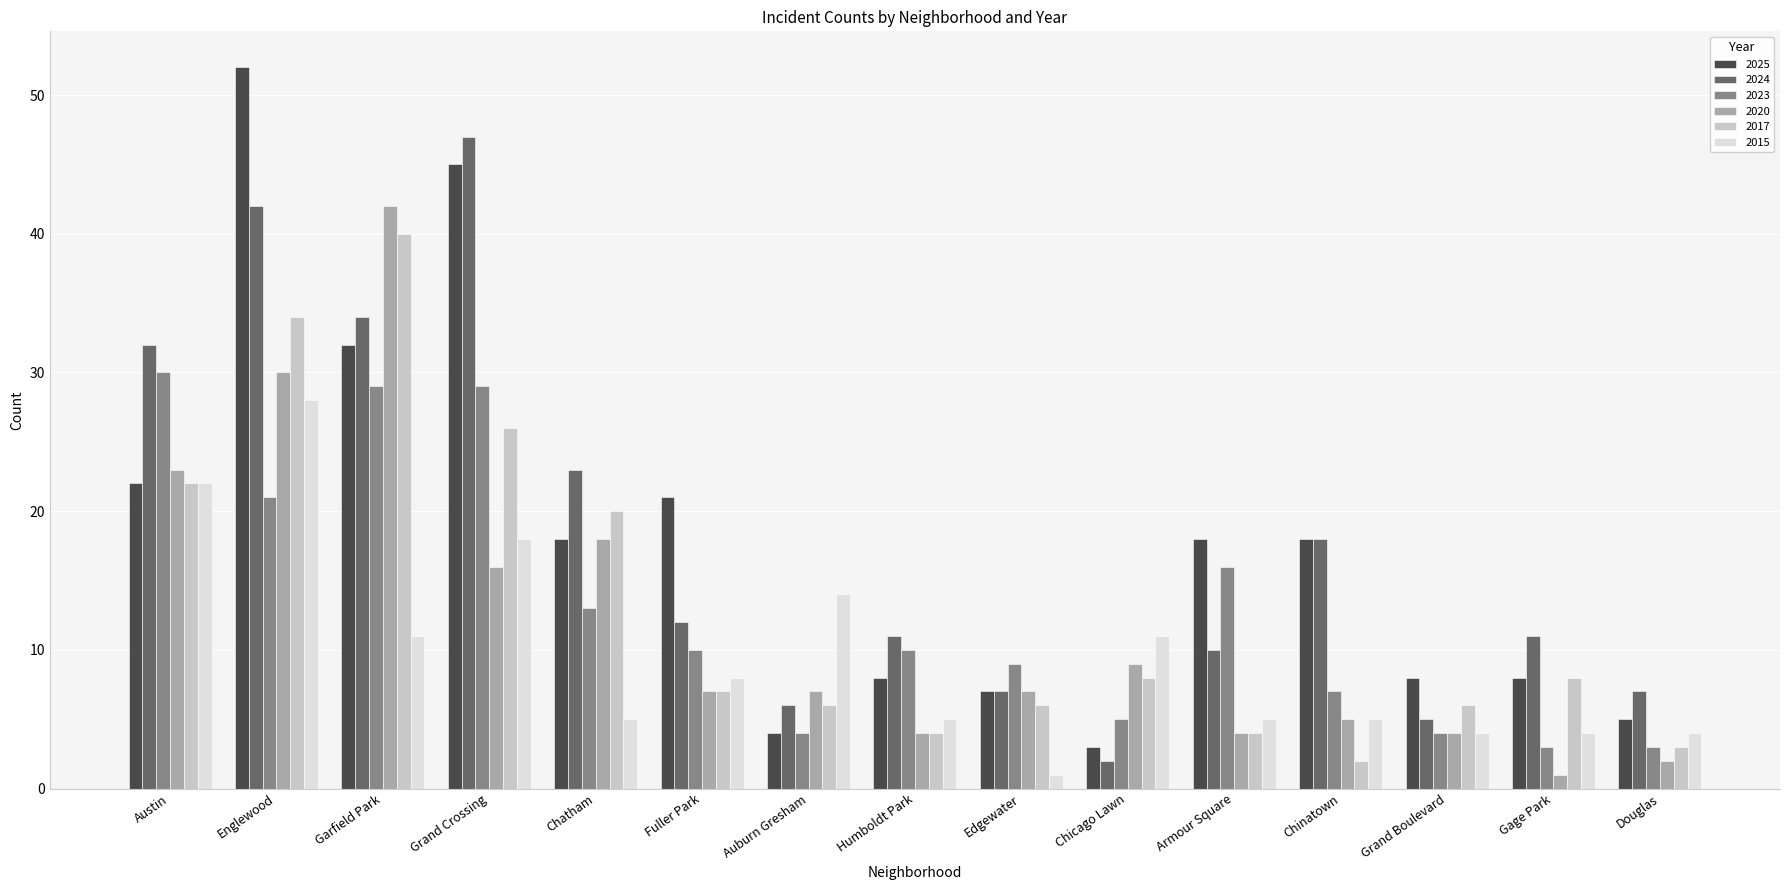

Between Garfield Park and Gage Park, which series saw the biggest shift?

2020